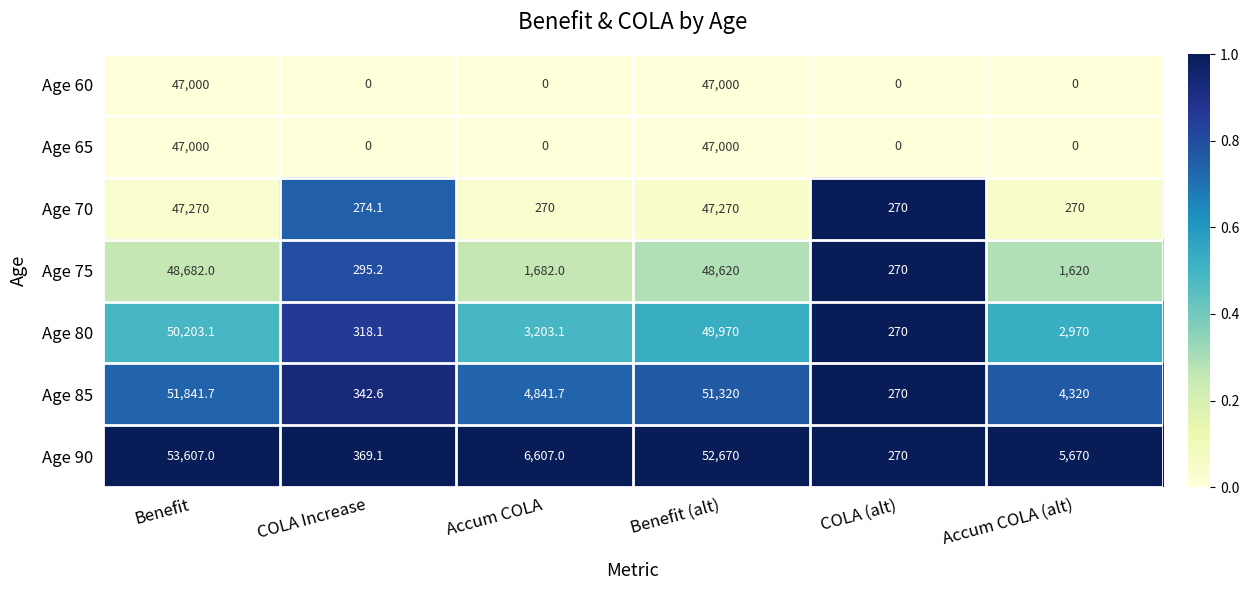

At how many categories does at least one series exceed 0?

6